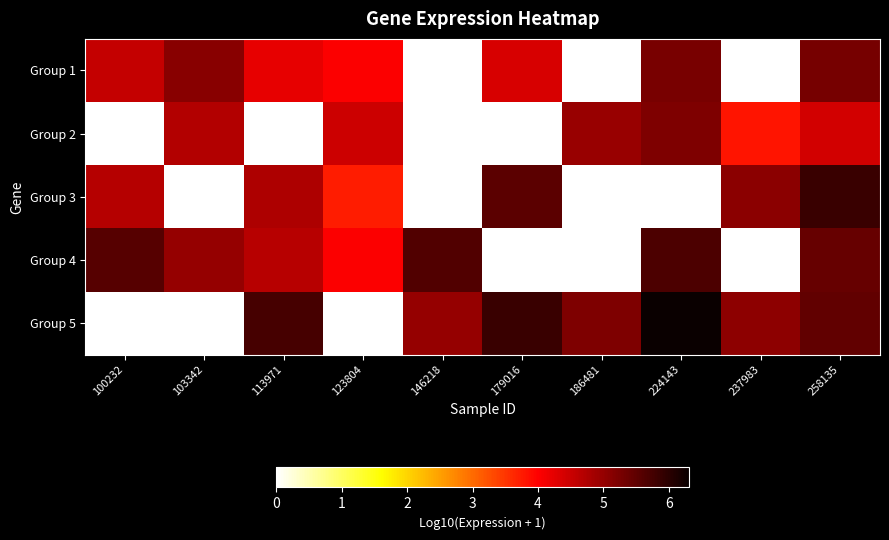

Which series has the widest spread of values?

Group 5